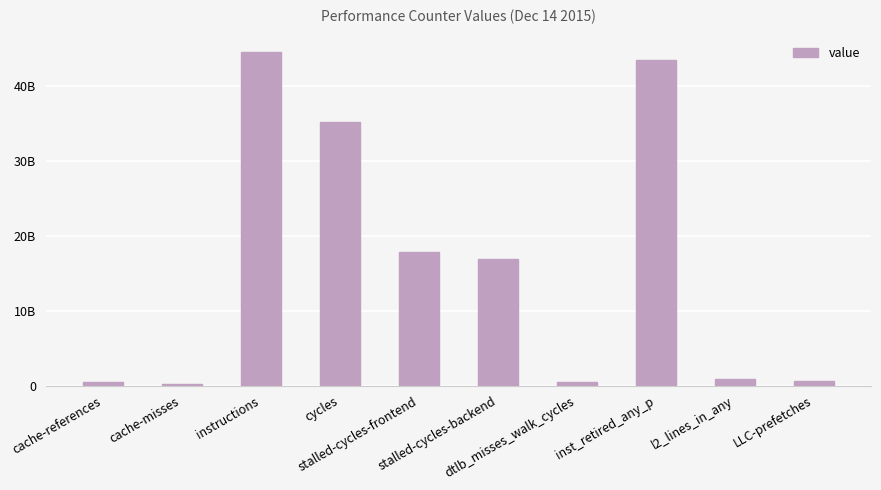

Are the bars horizontal?

No